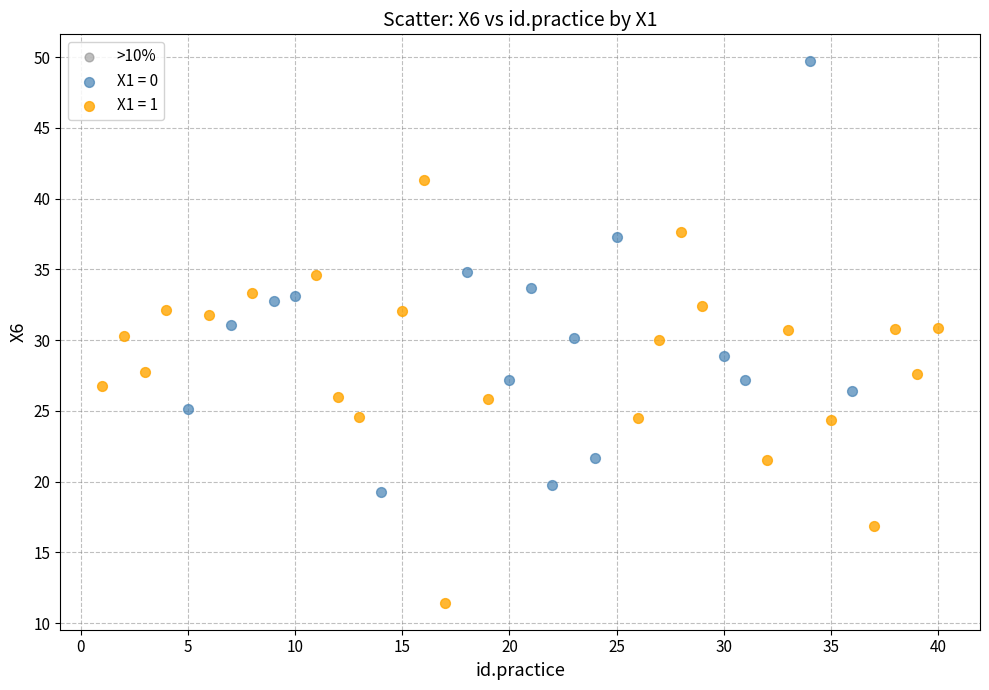

Which series has the widest spread of Y values?

X1 = 0